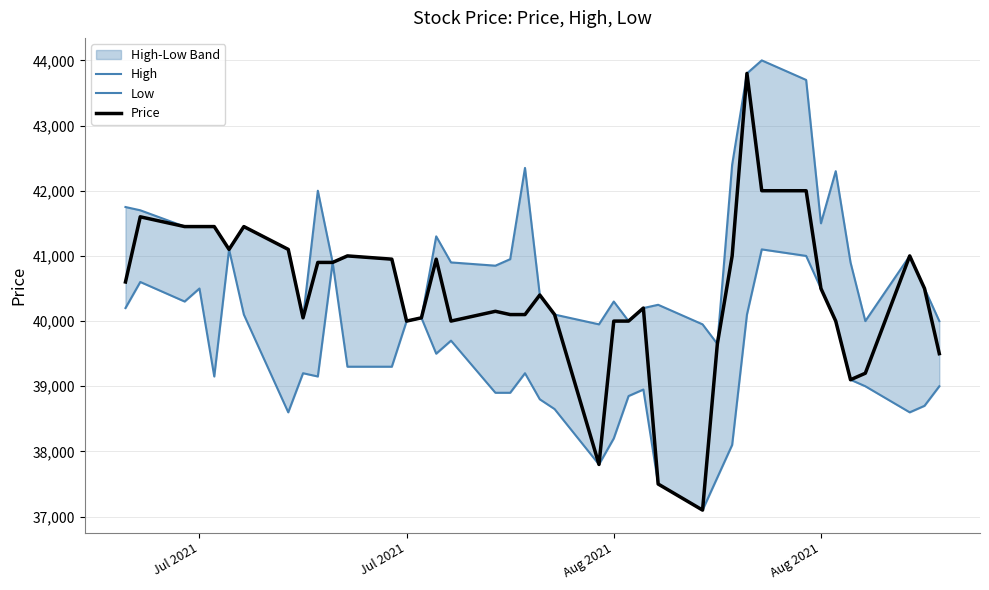

What is the difference between the maximum and minimum values in the High series?

4350